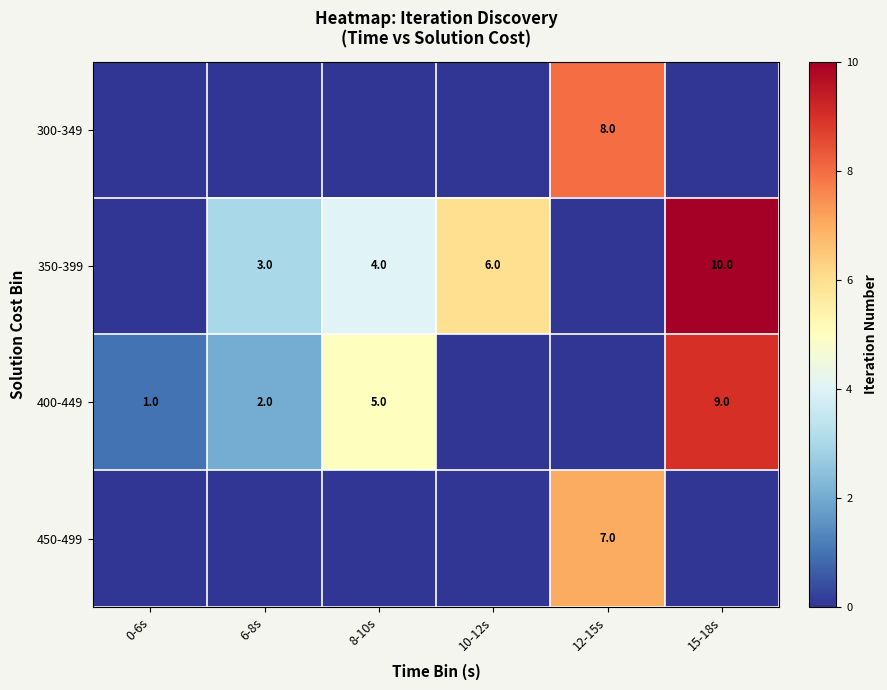

Is it true that 300-349 equals 14 at 12-15s?

False